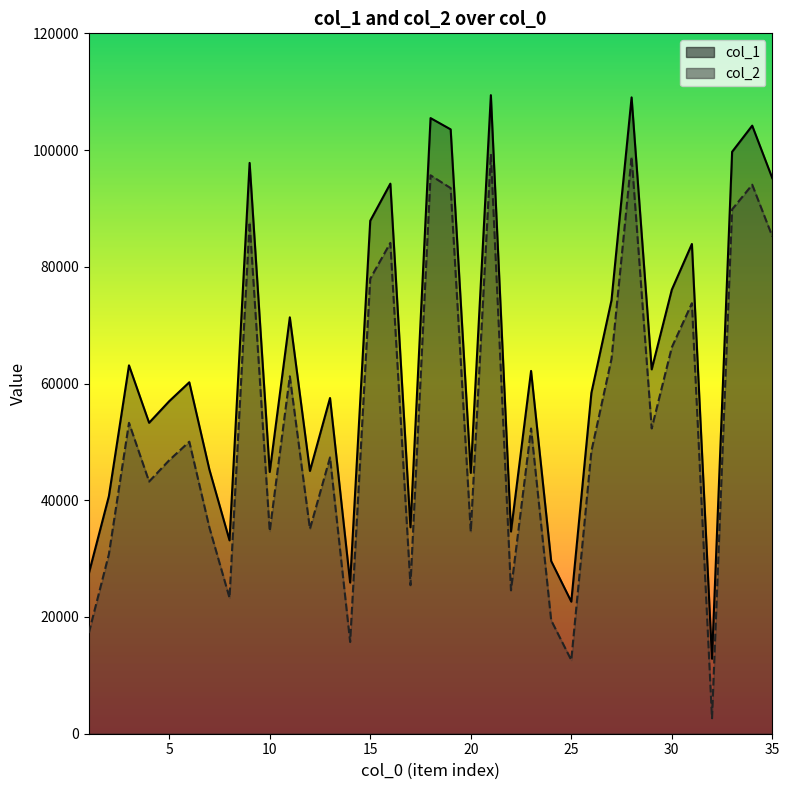

True or false: col_1 and col_2 cross at least once.

False